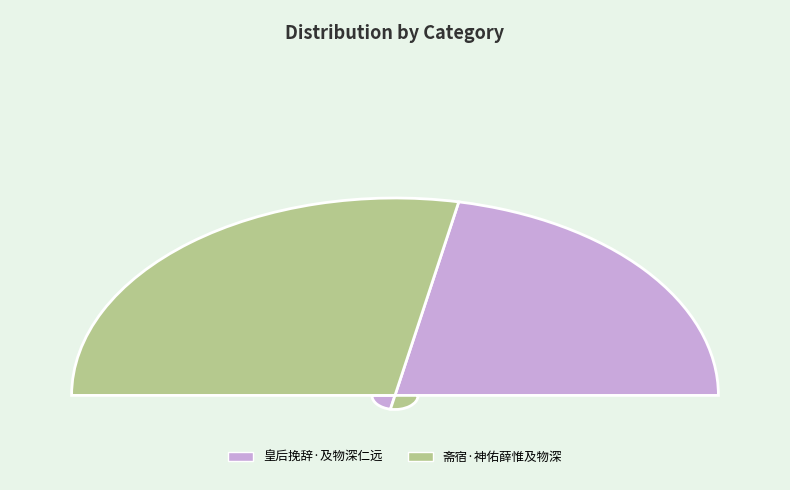

What is the ratio of the value at 斋宿·神佑薛惟及物深 to the value at 皇后挽辞·及物深仁远?

1.3